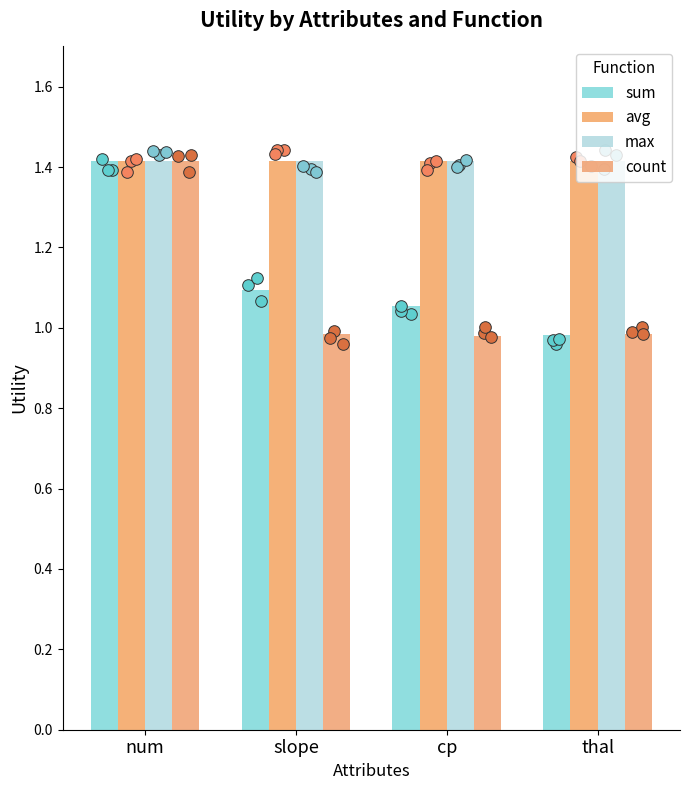

Which series reaches the maximum Y coordinate?

sum